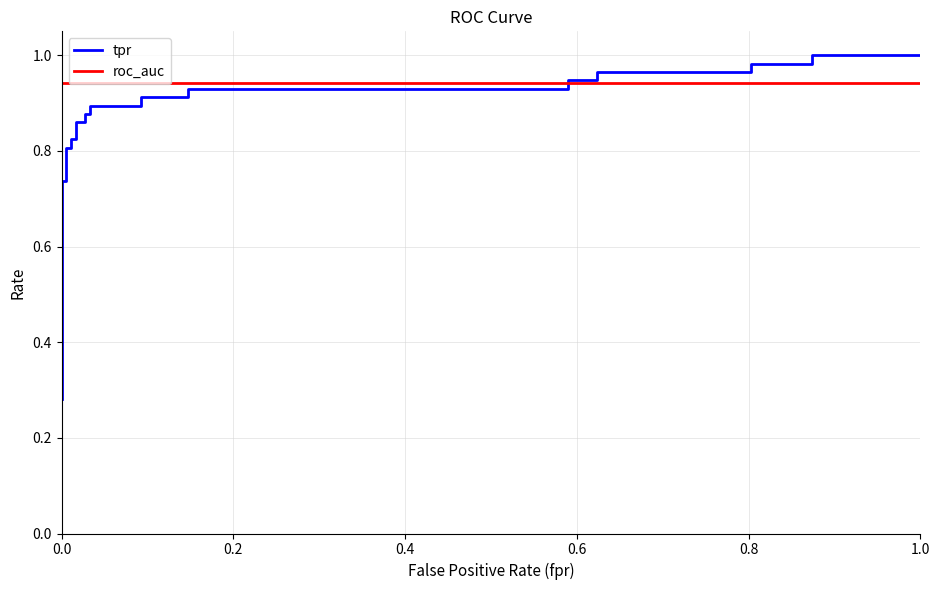

At how many categories does at least one series exceed 0?

25